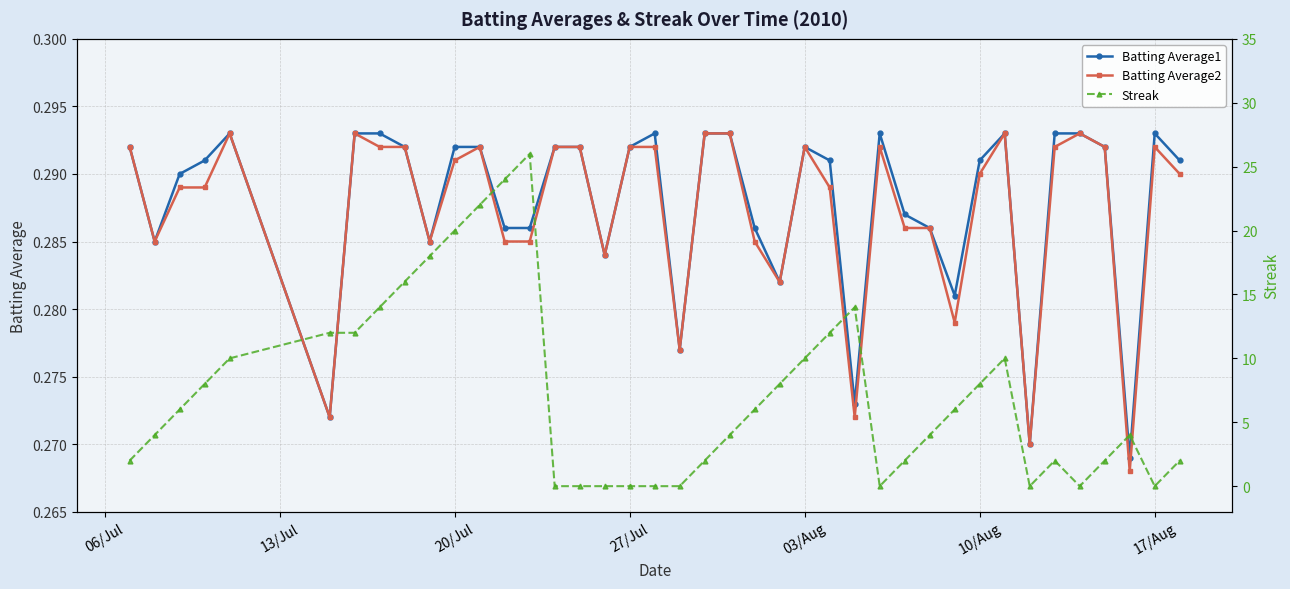

Rank the series by their maximum value, from lowest to highest.

Batting Average1, Batting Average2, Streak